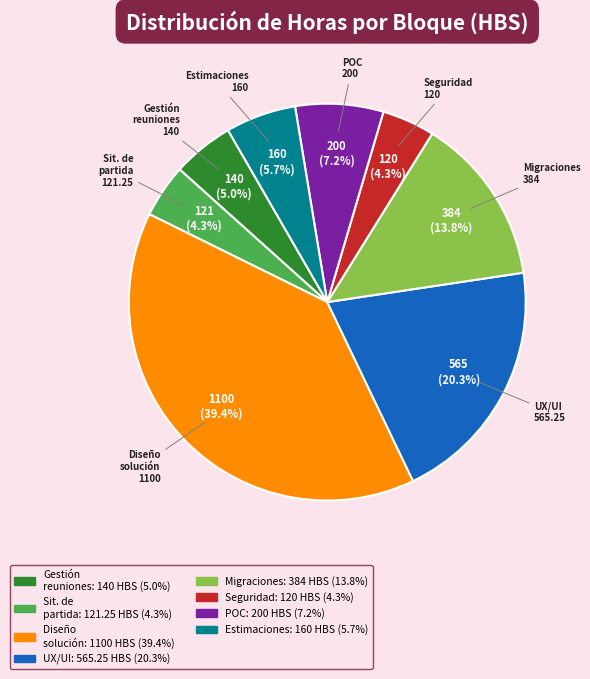

Is there any slice that represents more than half of the pie?

No